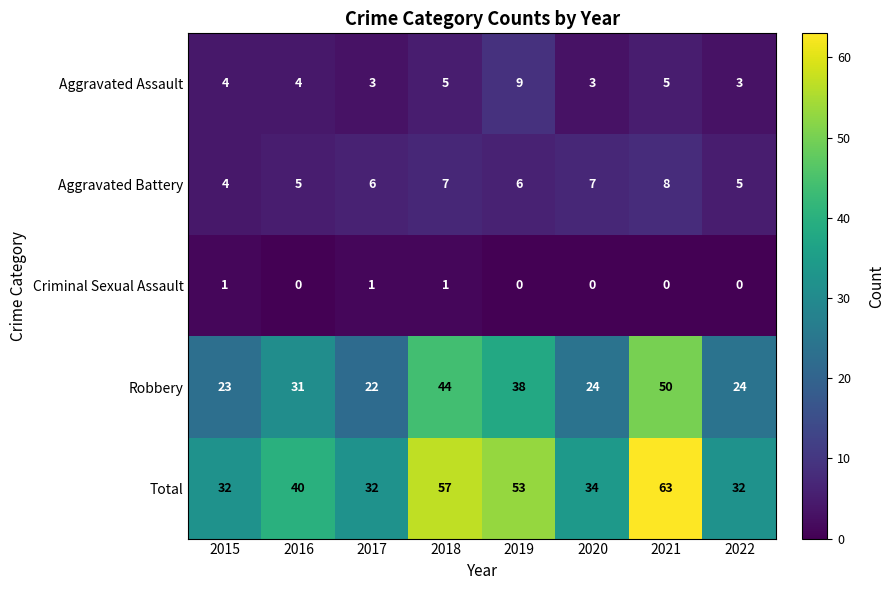

At 2020, list the series in order from largest to smallest.

Total, Robbery, Aggravated Battery, Aggravated Assault, Criminal Sexual Assault